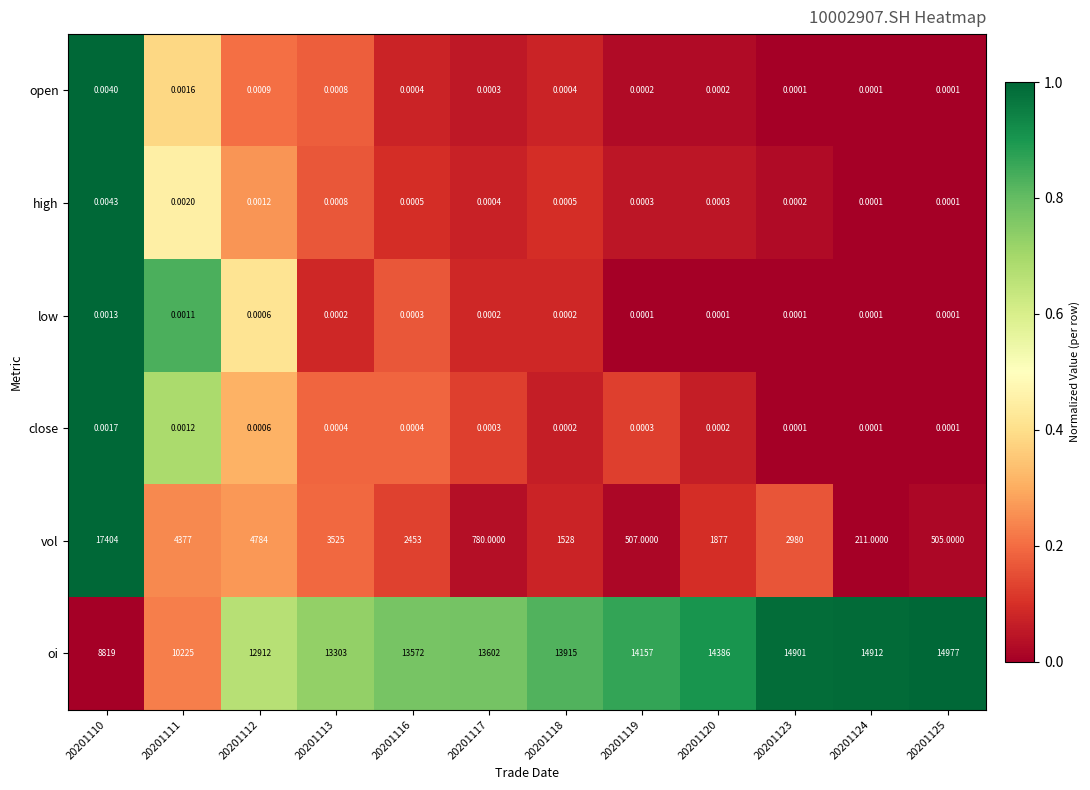

Which series changed the most between 20201112 and 20201118?

vol